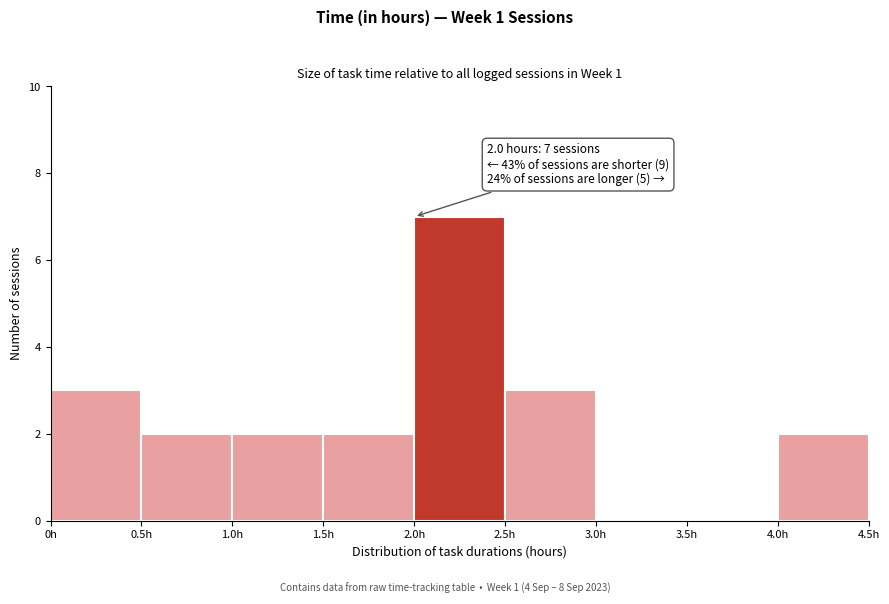

Over which range of the x-axis is the bar tallest?

2.0 to 2.5